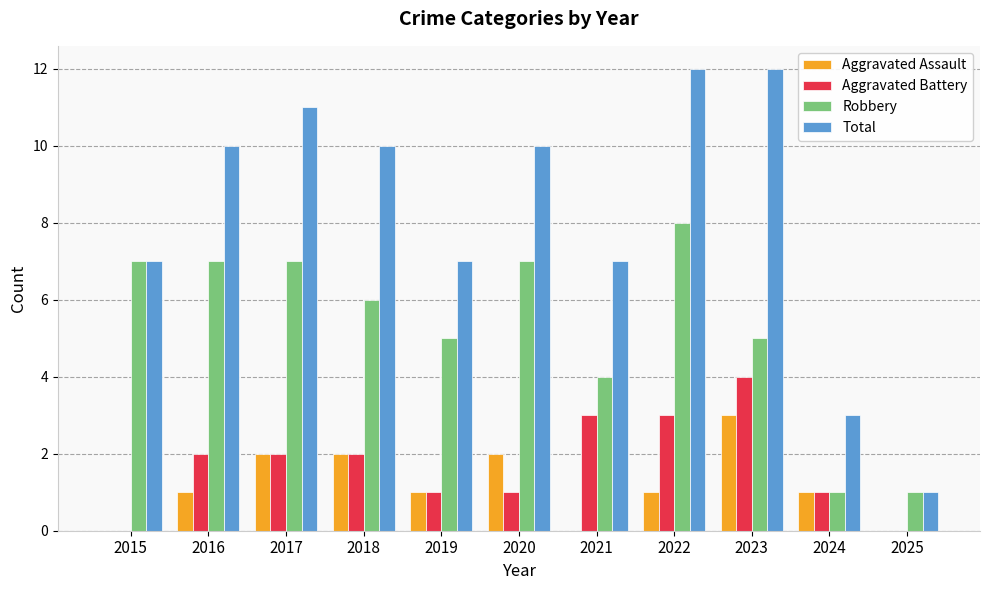

Count the number of categories in the chart.

11